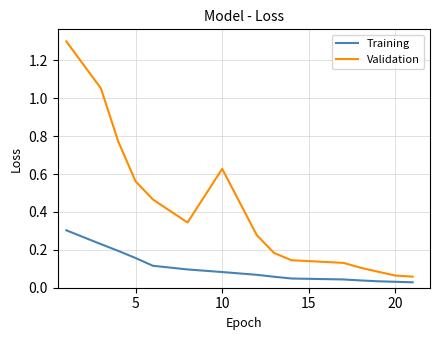

What is the greatest value displayed?

1.3